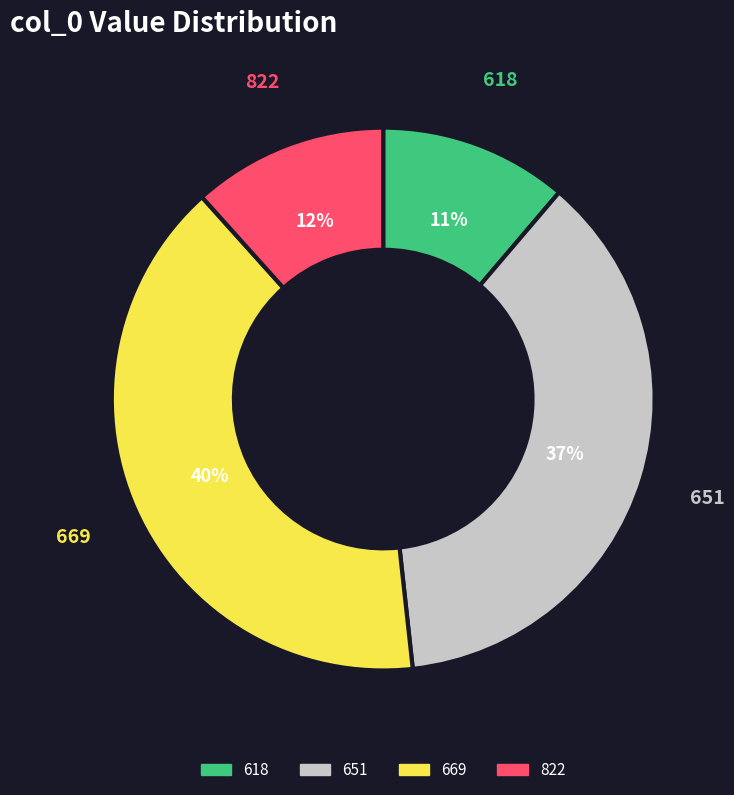

Is there a majority slice in this chart?

No